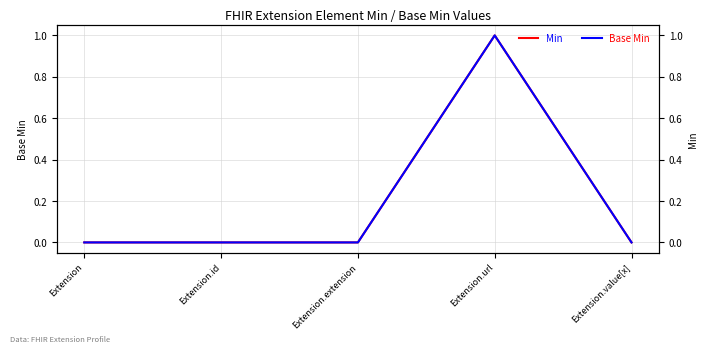

True or false: Min and Base Min cross at least once.

False